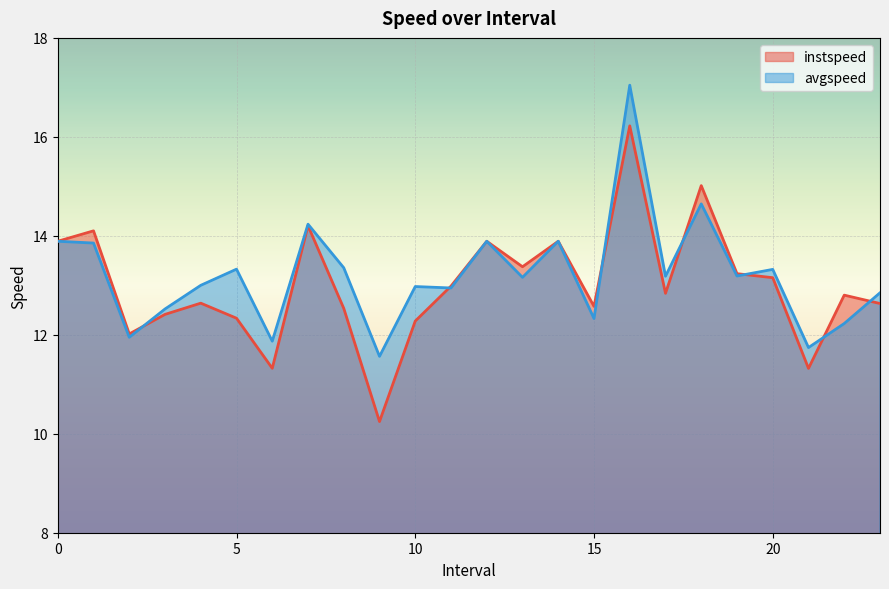

What is the total value across all series at 8.0?

25.9